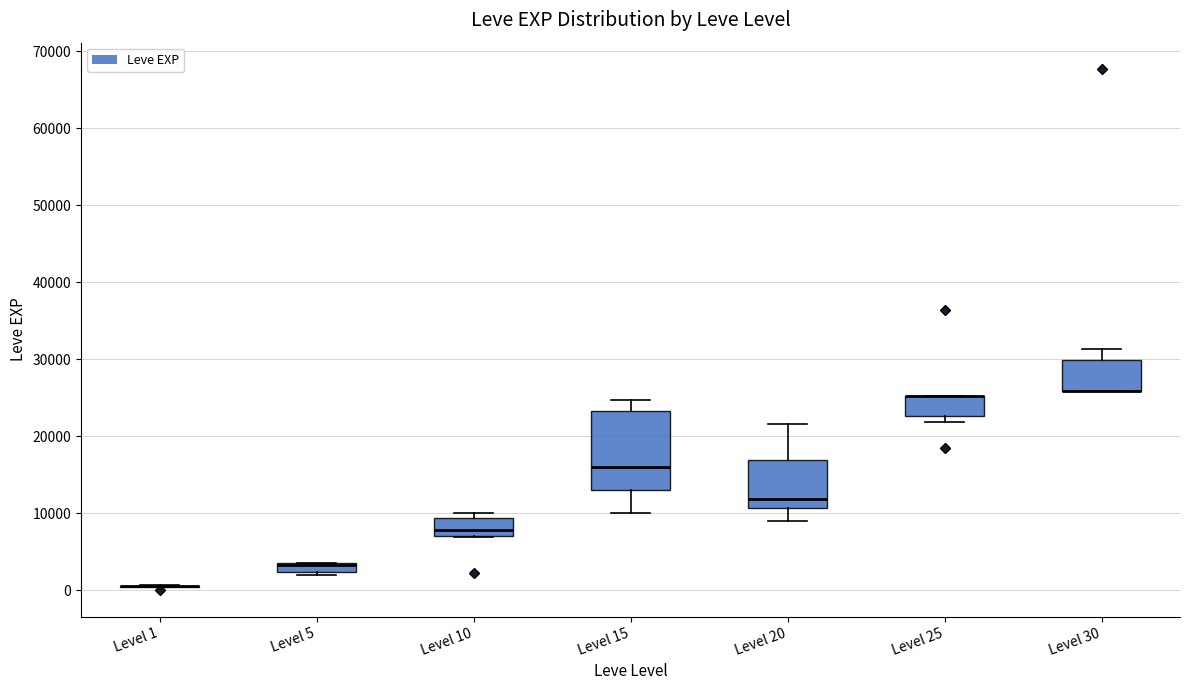

Which box is the tallest, from its lower edge to its upper edge?

Level 15